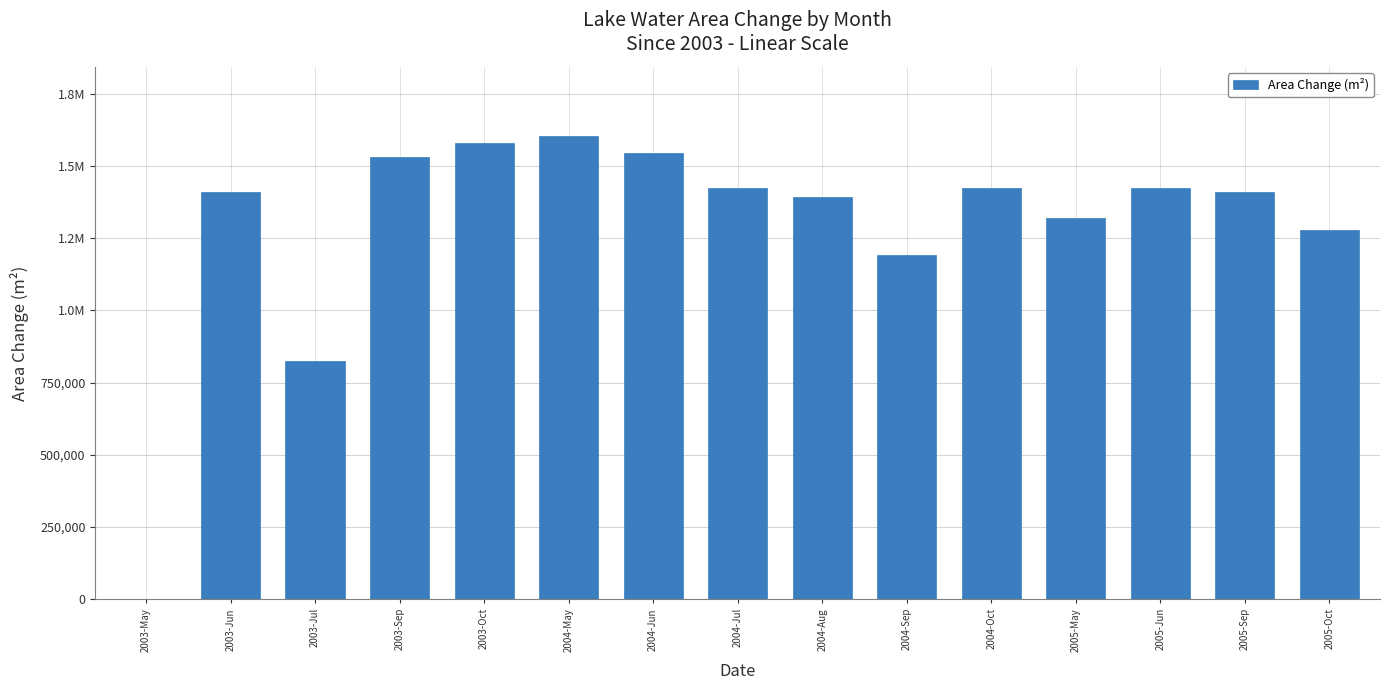

Are the bars horizontal?

No